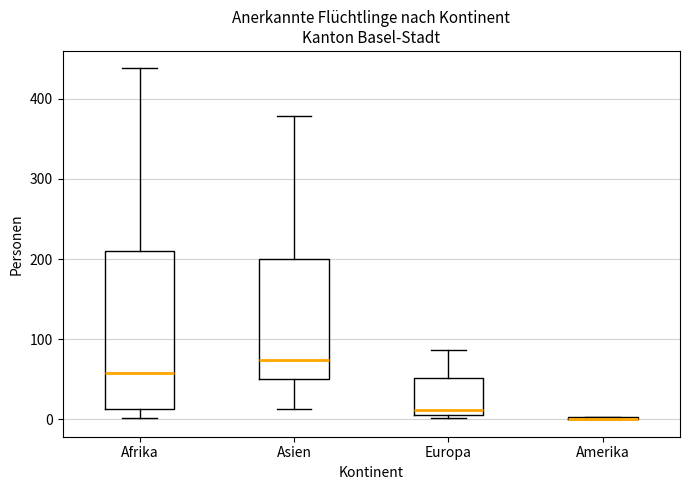

Where is the lower edge of the box for Afrika on the y-axis? The values are not printed on the chart, so give them approximately, as read against the axis.

10